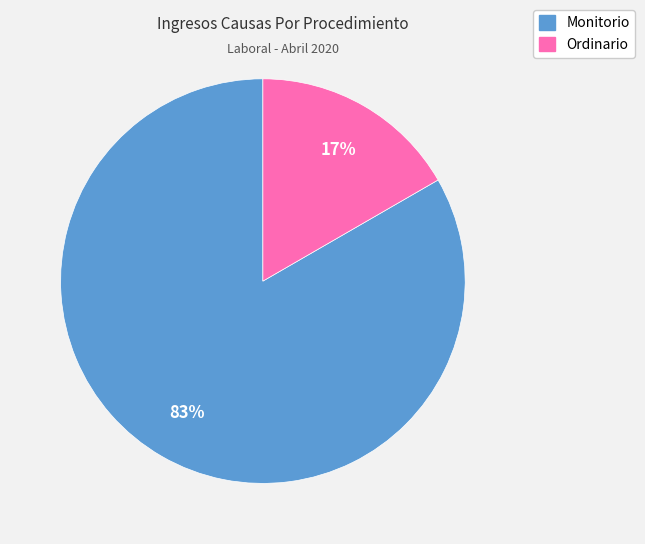

To the nearest percent, what is the combined percentage of Monitorio and Ordinario?

100%